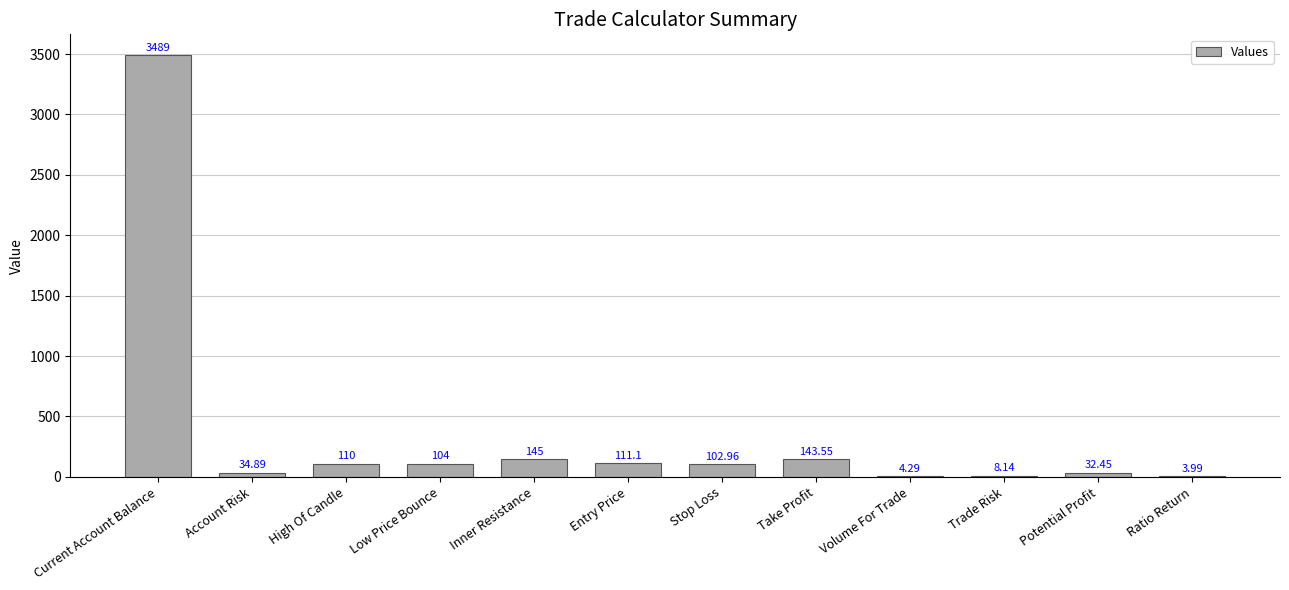

What is the sum of the values at Ratio Return and Volume For Trade?

8.3